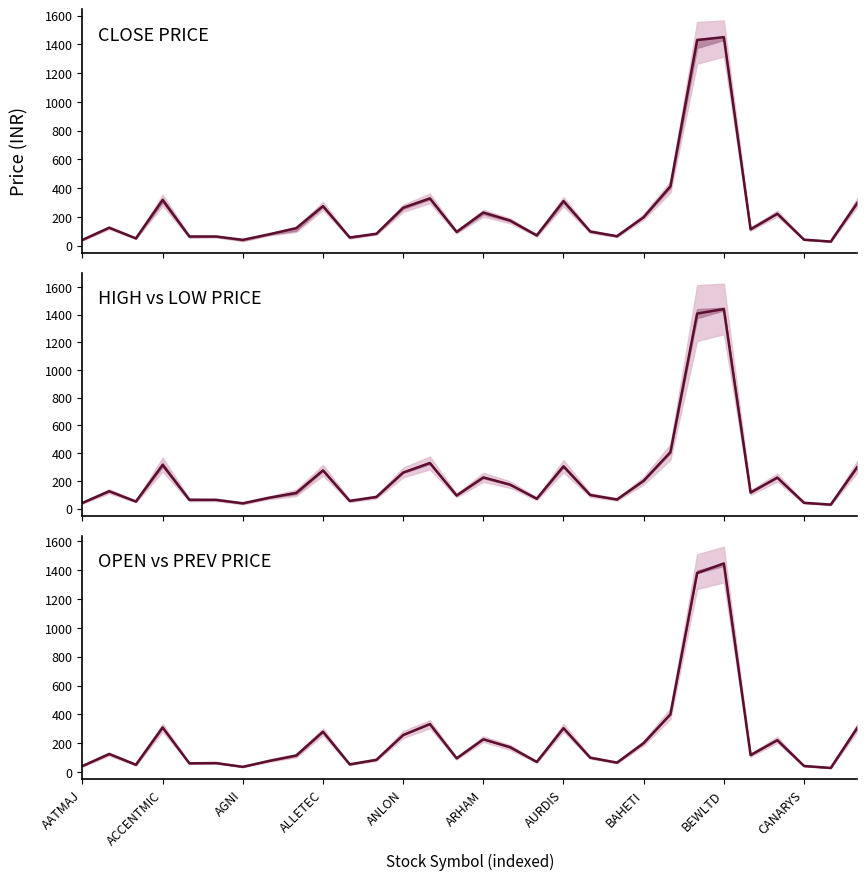

What position from the right is 23?

7